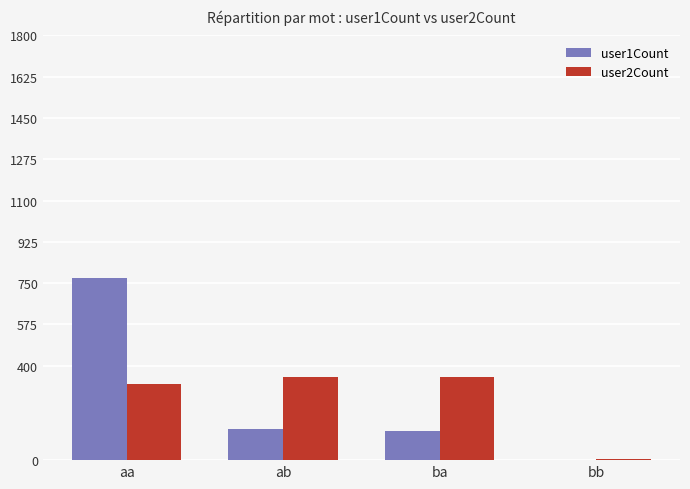

Between ba and bb, which series saw the biggest shift?

user2Count